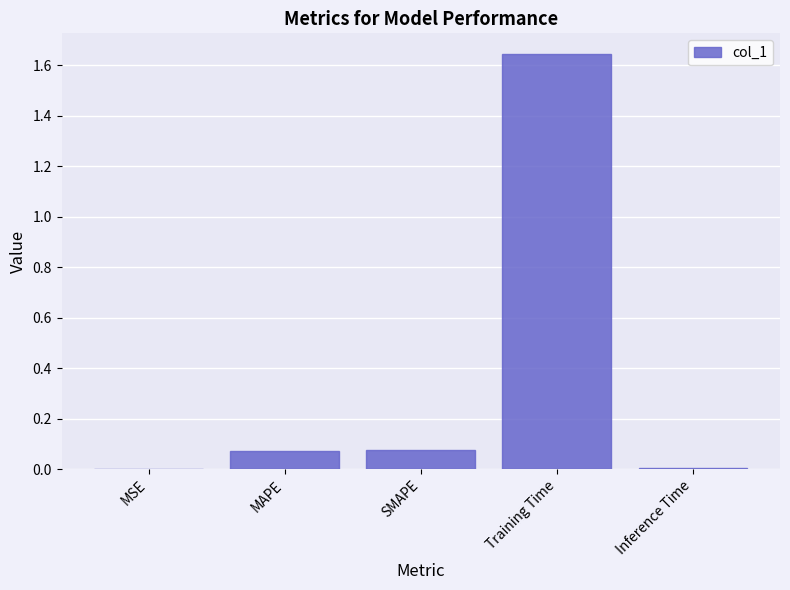

Which has a higher value, SMAPE or MSE?

SMAPE